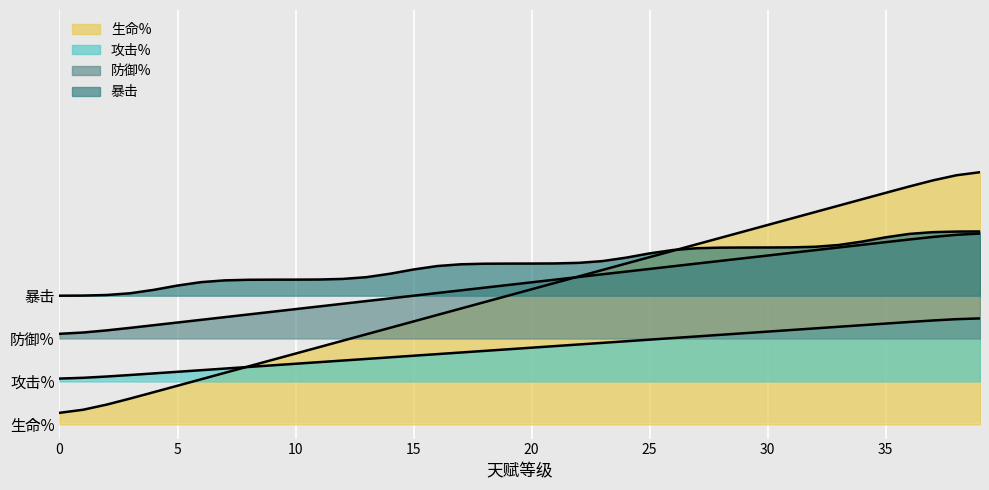

Is the value of 生命% at 1 greater than the value of 攻击% at 12?

No